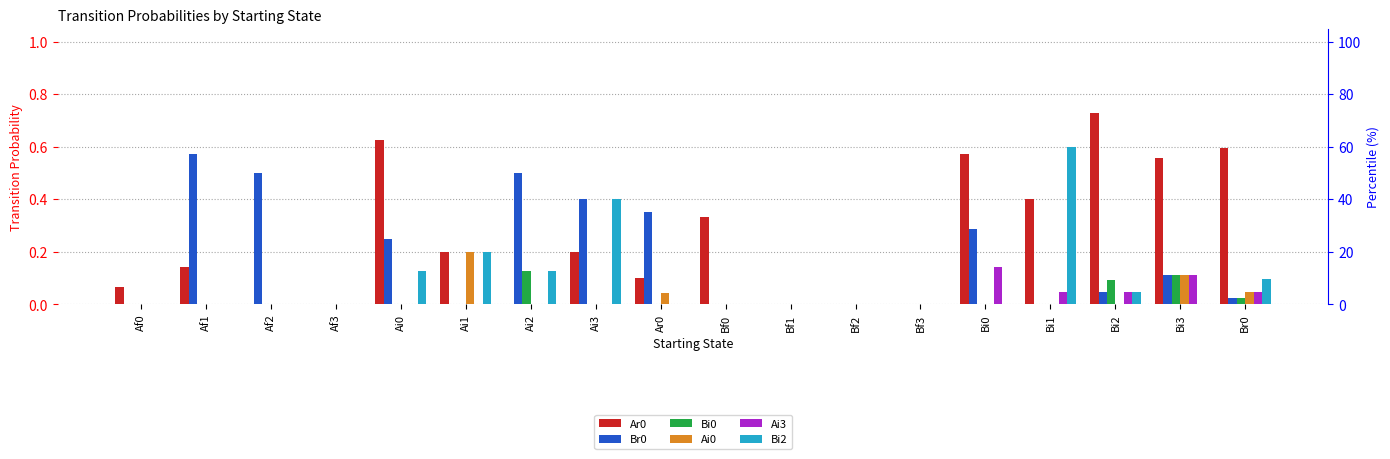

Rank the categories by Ai0 value from highest to lowest.

Ai1, Bi3, Br0, Ar0, Af0, Af1, Af2, Af3, Ai0, Ai2, Ai3, Bf0, Bf1, Bf2, Bf3, Bi0, Bi1, Bi2